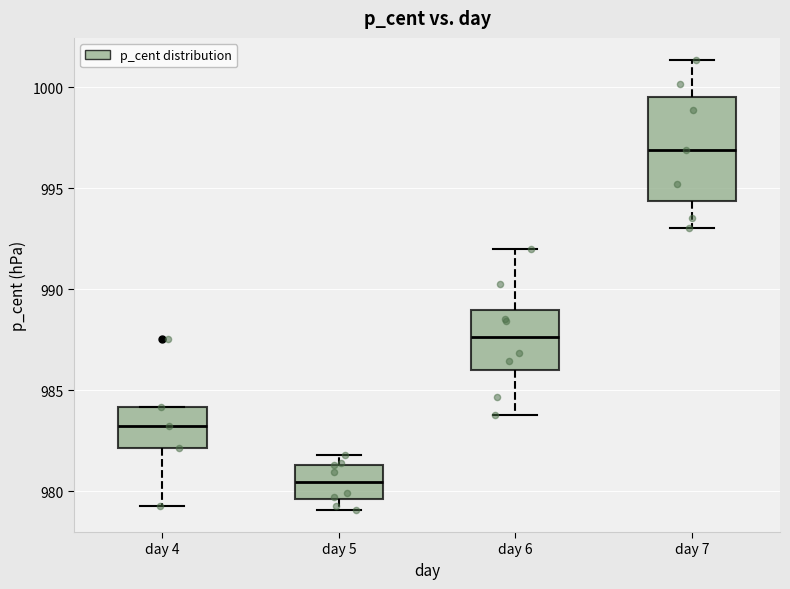

Where is the upper edge of the box for day 5 on the y-axis? The values are not printed on the chart, so give them approximately, as read against the axis.

981.5